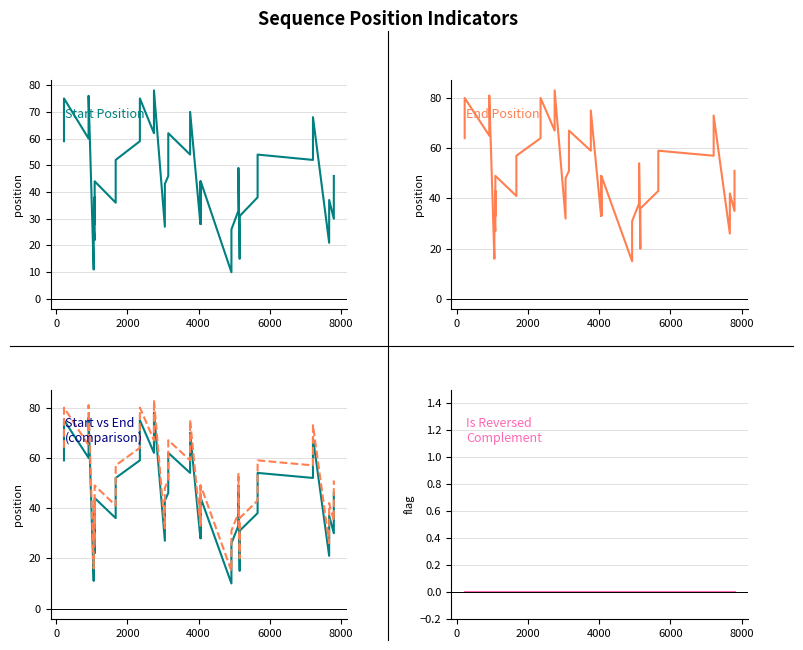

True or false: Start Position and End Position cross at least once.

False